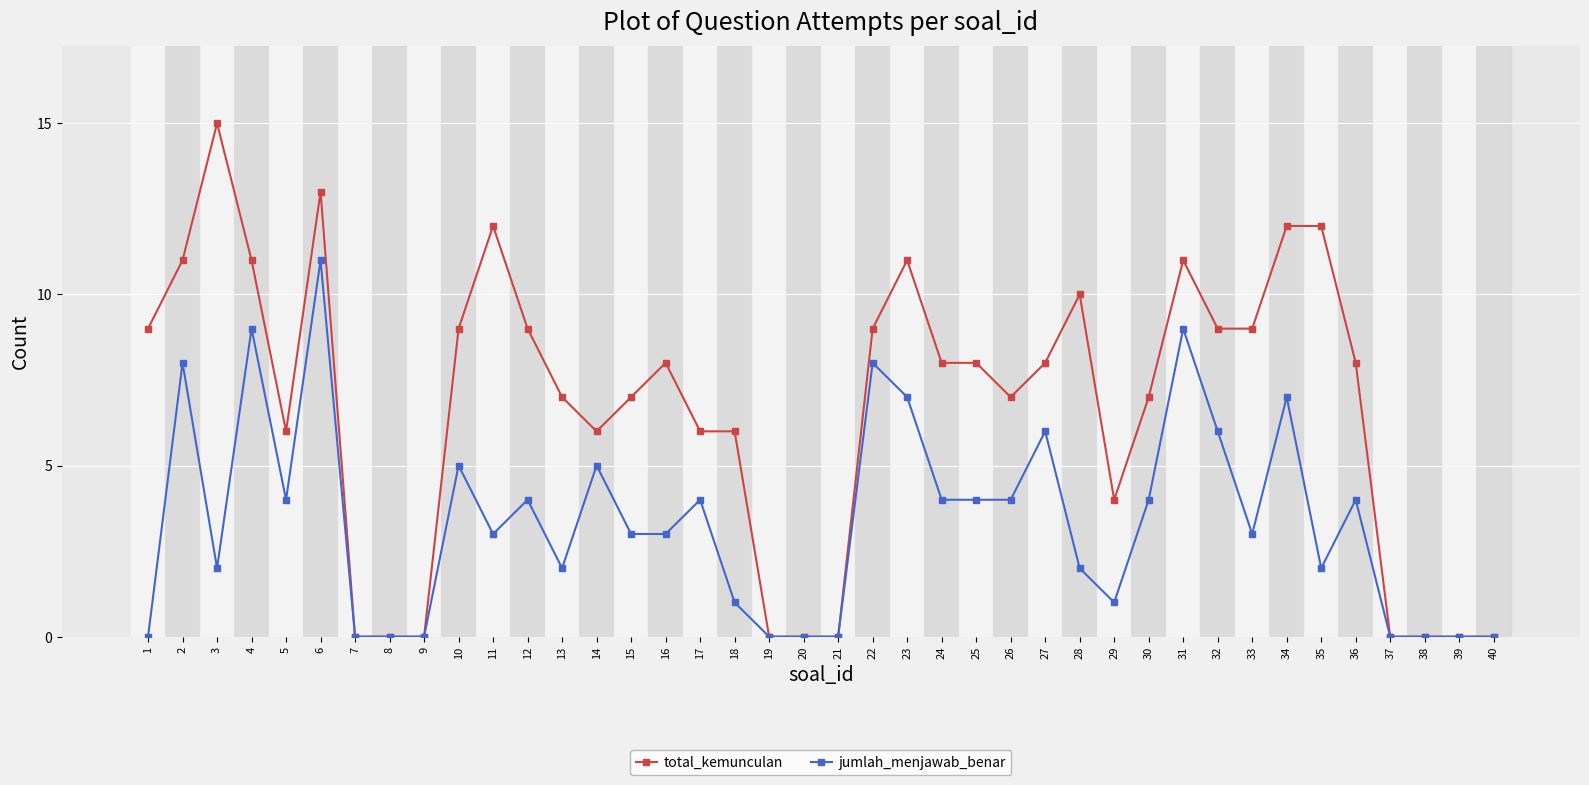

What is the sum of all total_kemunculan values?

268